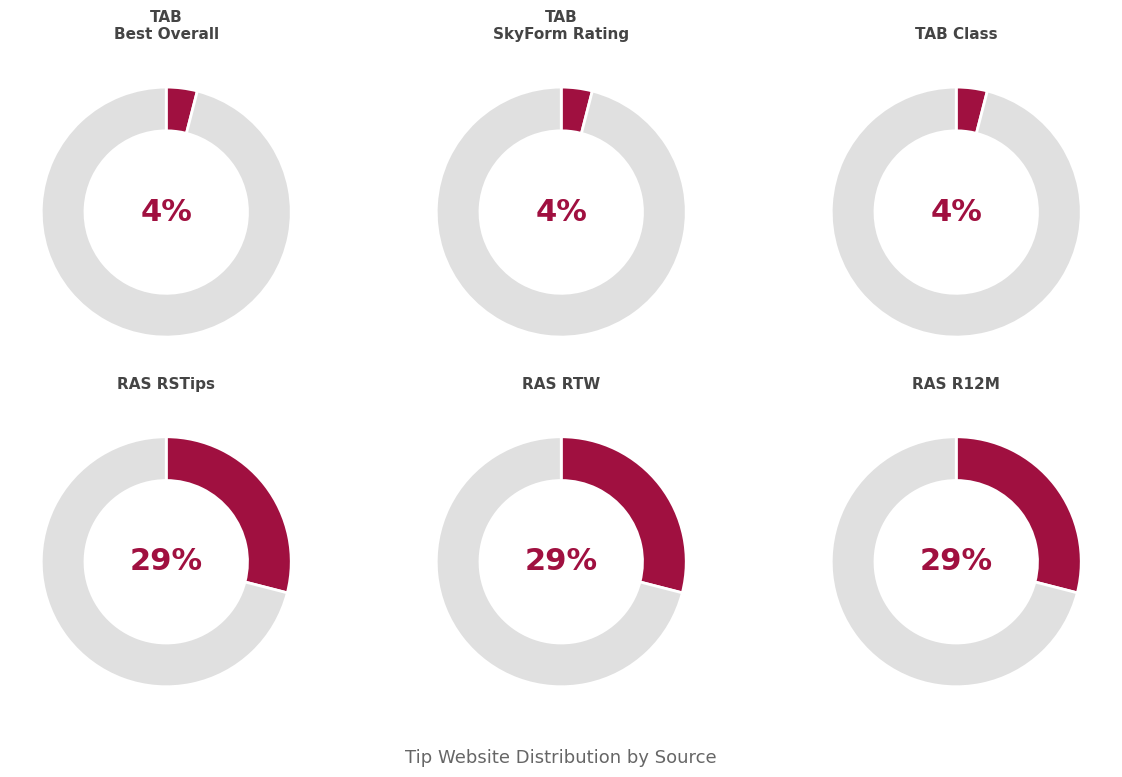

What is the largest slice in the pie chart?

RAS RSTips